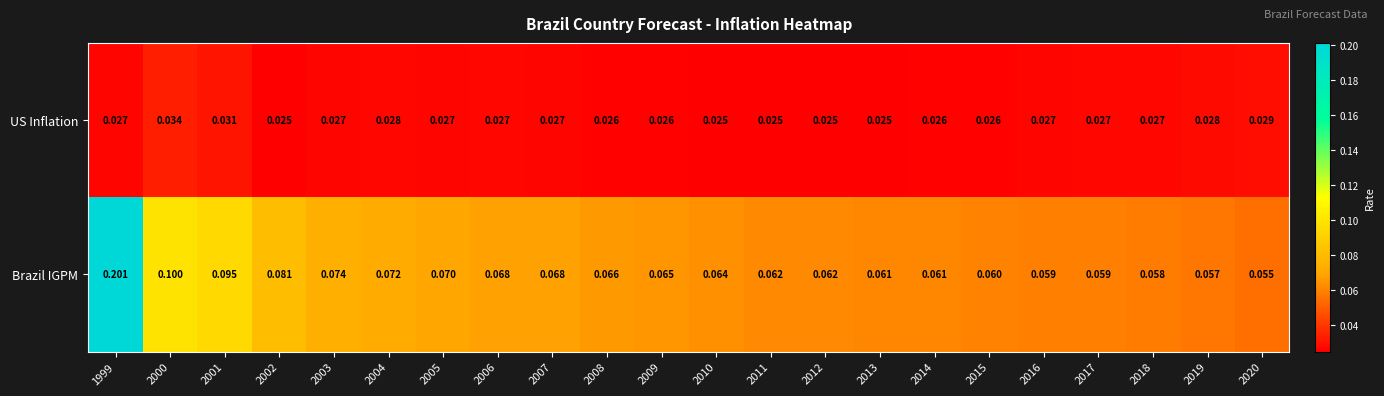

Which series changed the most between 2002 and 2017?

Brazil IGPM